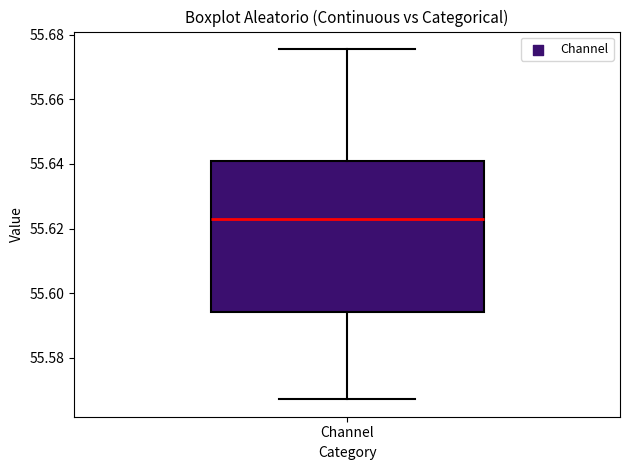

Transcribe this box plot: give where the median line is, the range the box spans, and where the two whiskers end, as read against the y-axis. The values are not printed on the chart, so give them approximately, as read against the axis.

median 55.624, box 55.594 to 55.640, whiskers 55.568 to 55.676